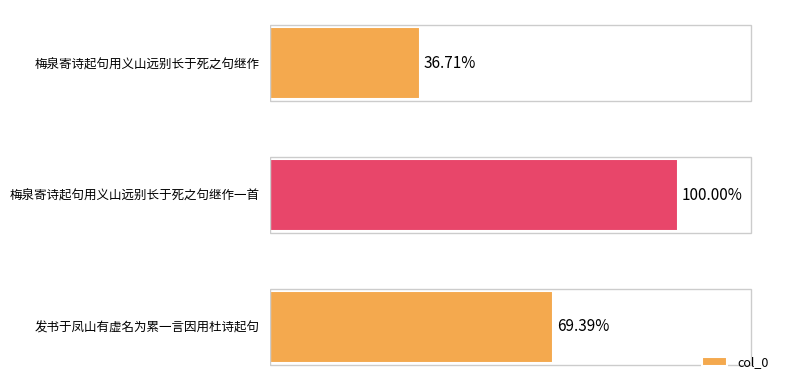

Are the bars horizontal?

Yes